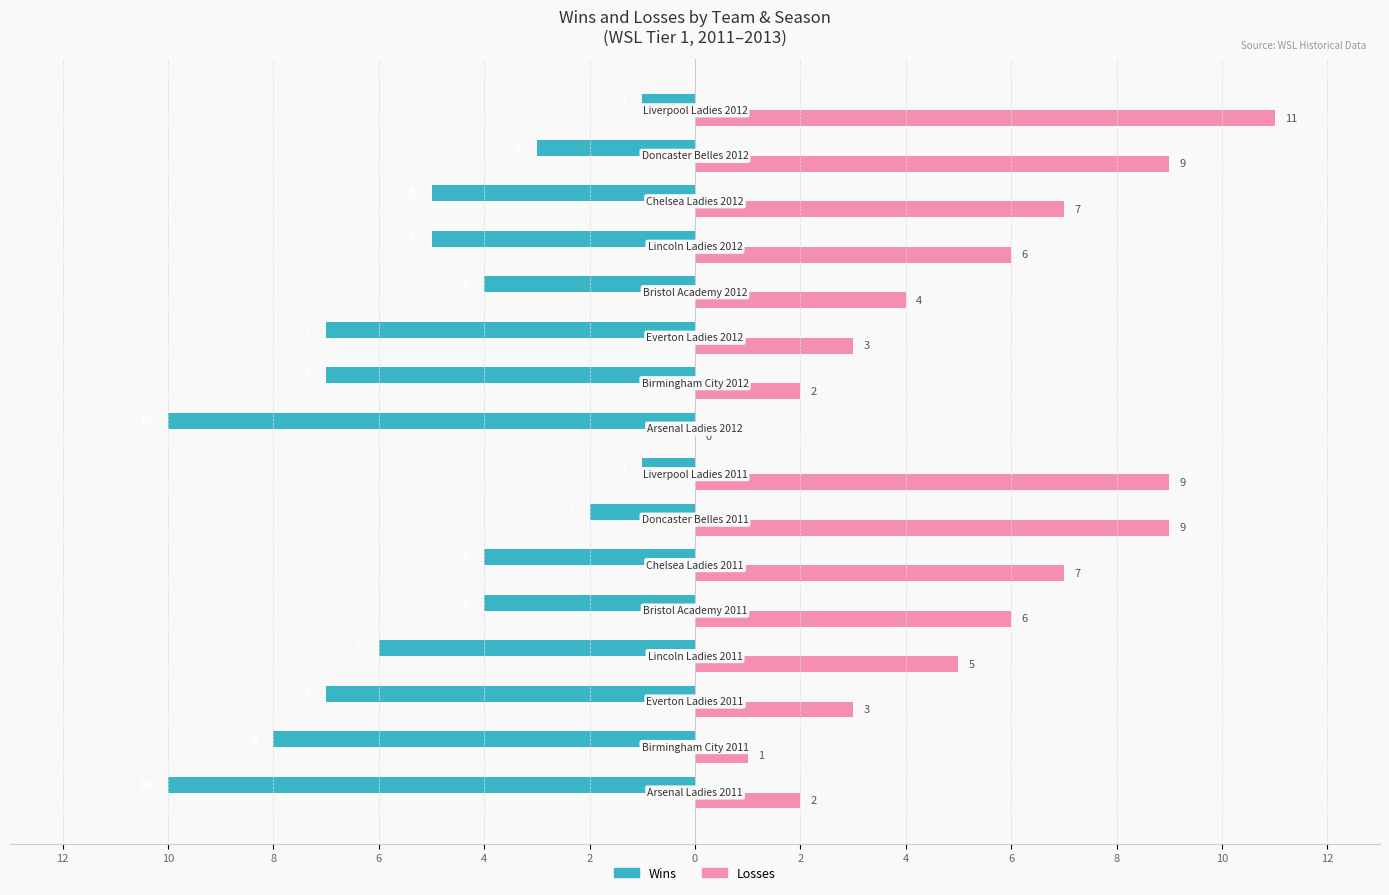

What are all the series names shown in the legend?

Wins, Losses